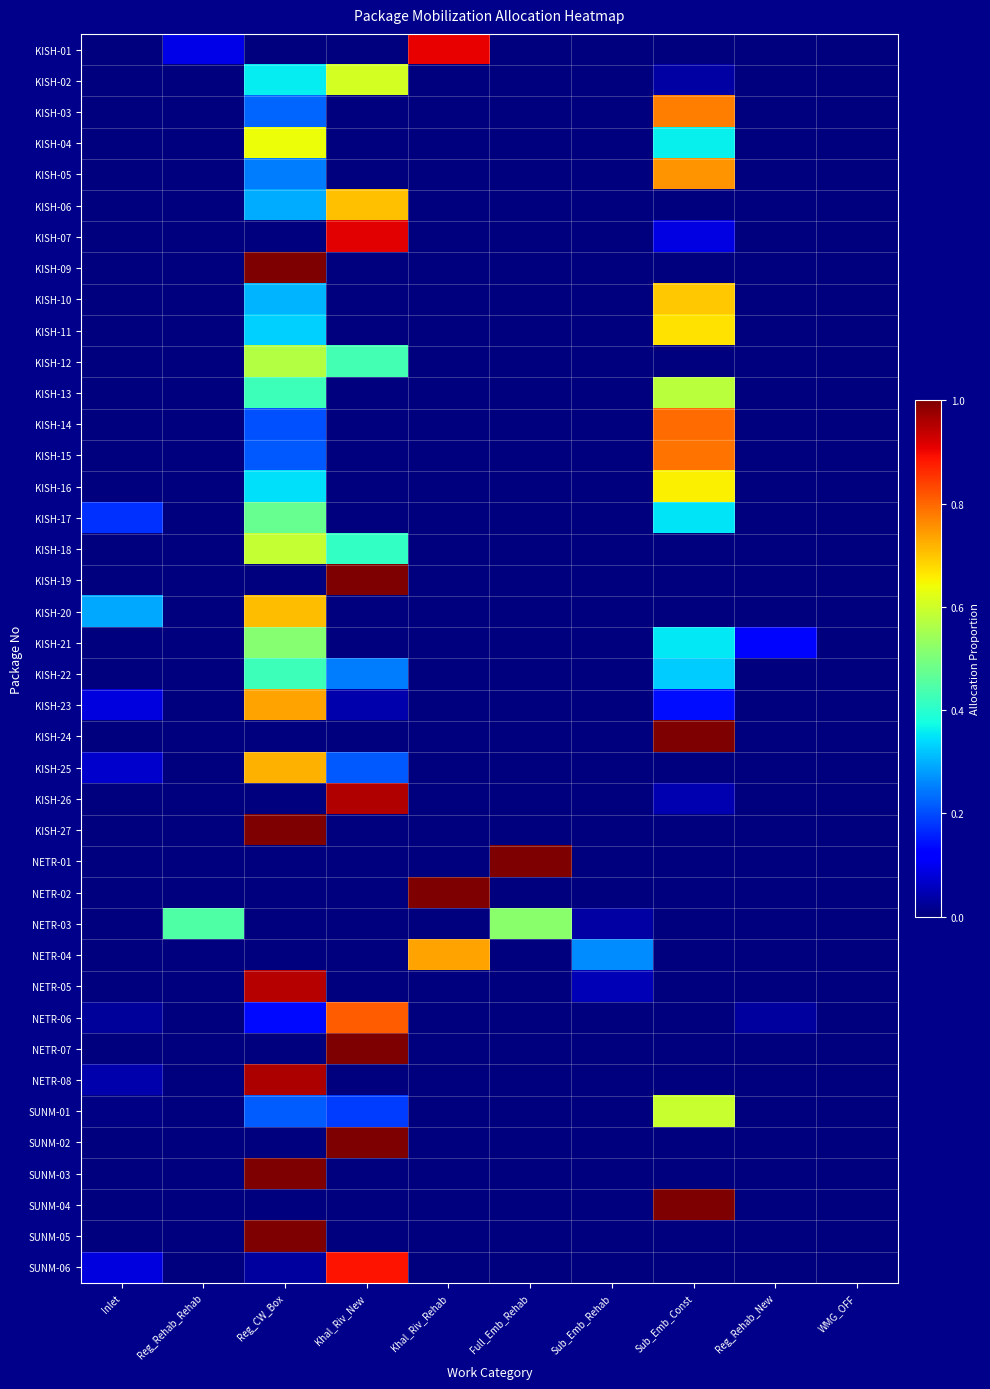

Which series has the widest spread of values?

KISH-09